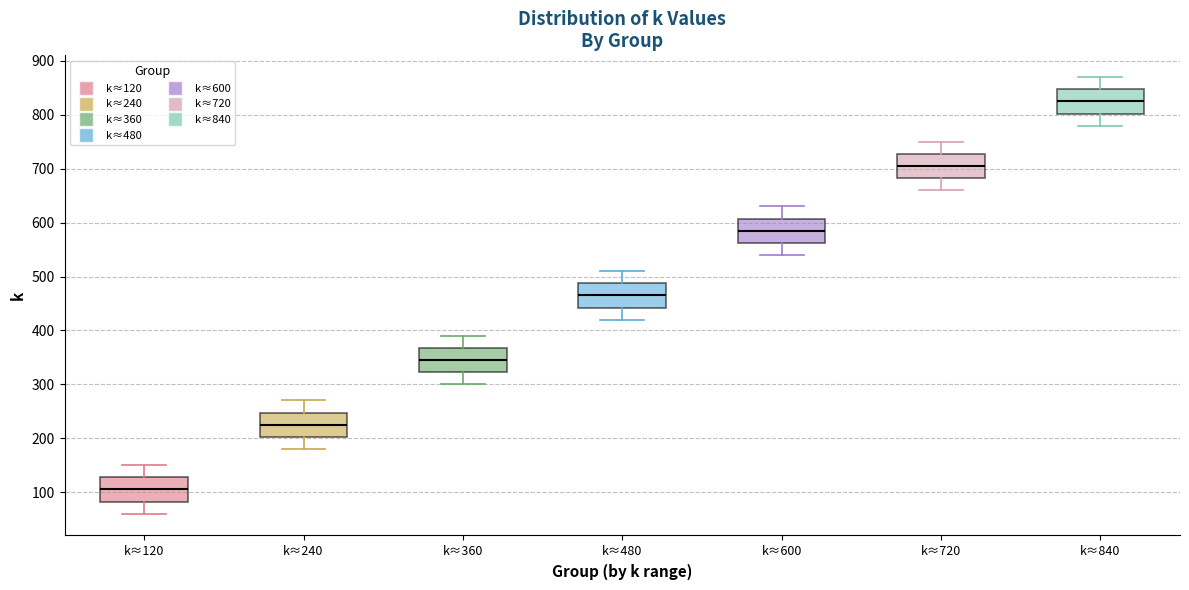

Where is the upper edge of the box for k≈360 on the y-axis? The values are not printed on the chart, so give them approximately, as read against the axis.

370